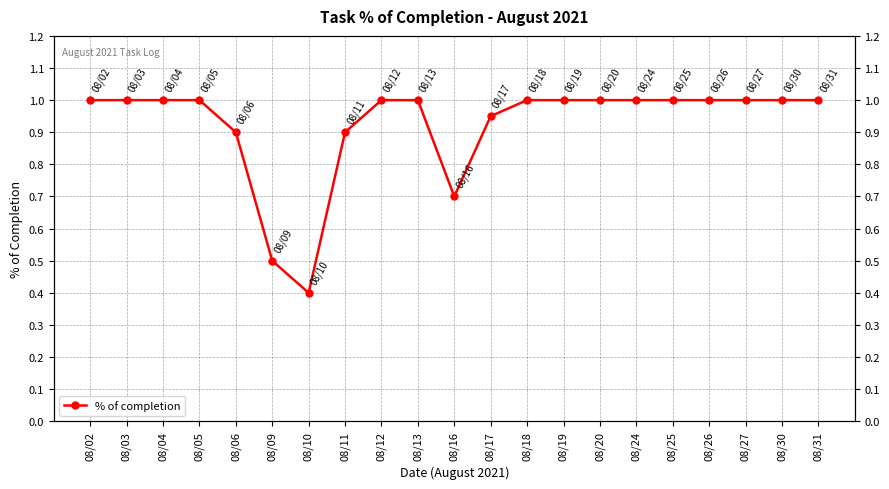

The chart shows a value of 0.6 at 08/11. True or false?

False